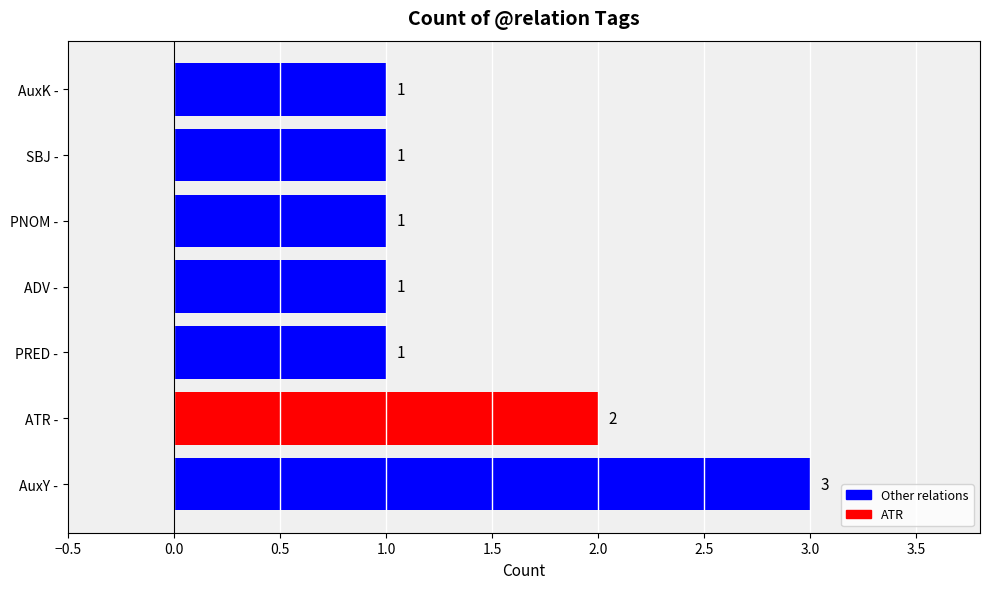

Approximately how many times larger is the value at PNOM - compared to PRED -?

1.0